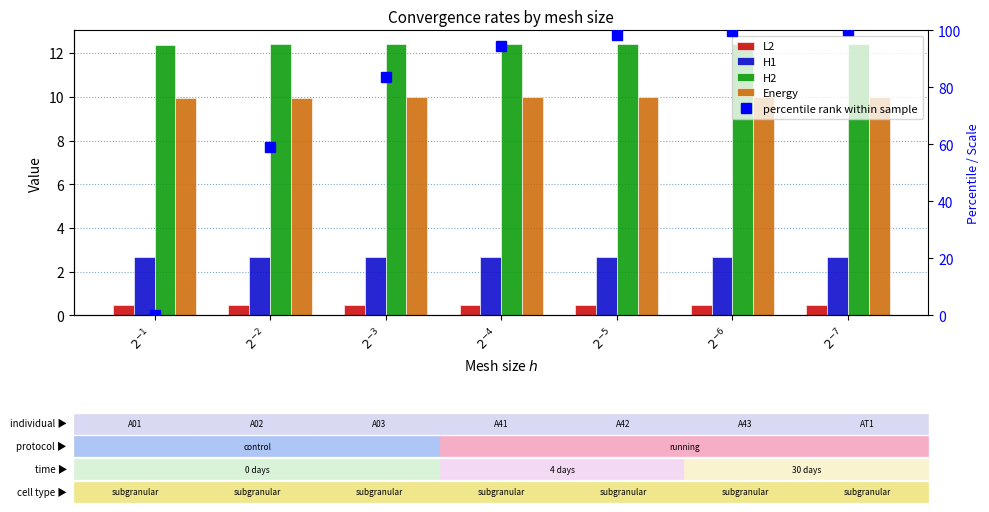

What are all the series names shown in the legend?

L2, H1, H2, Energy, percentile rank within sample